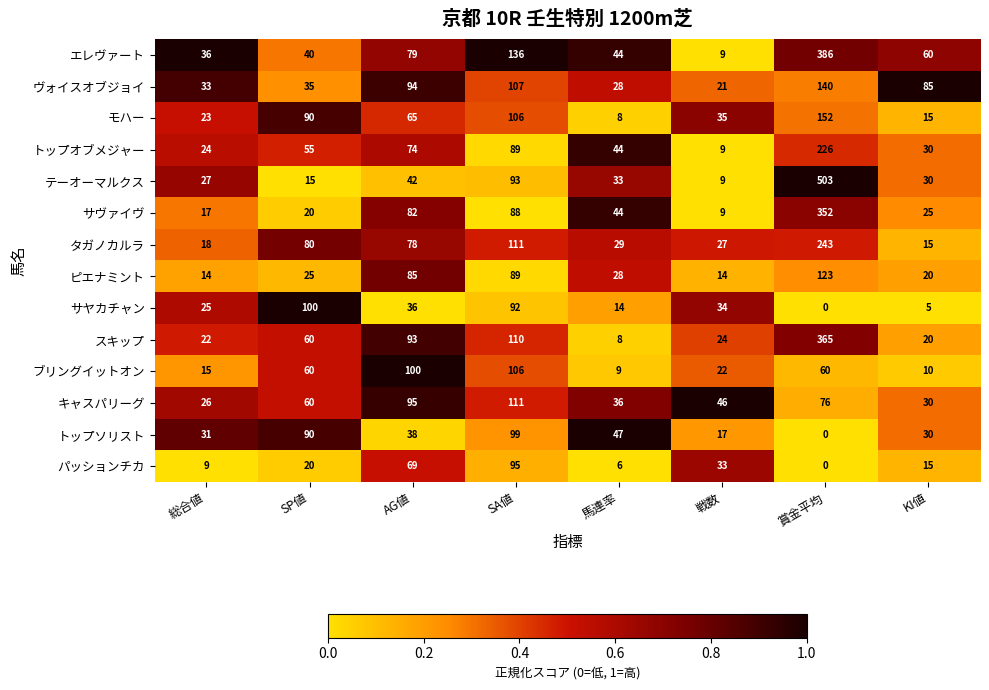

Which series has the widest spread of values?

テーオーマルクス